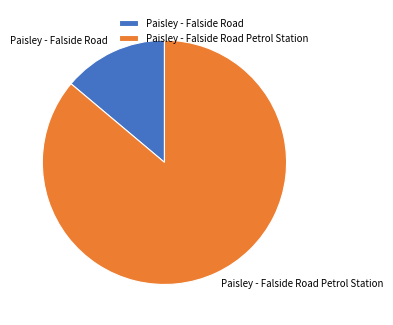

Do Paisley - Falside Road and Paisley - Falside Road Petrol Station together represent more than half of the pie?

Yes